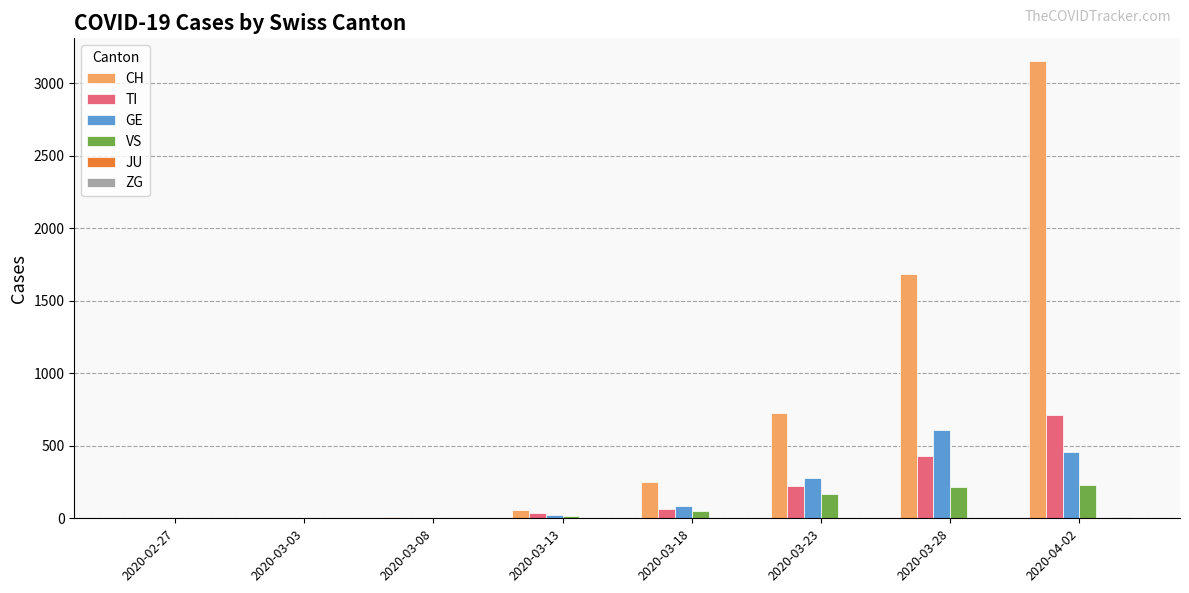

What is the maximum value shown in the chart?

3153